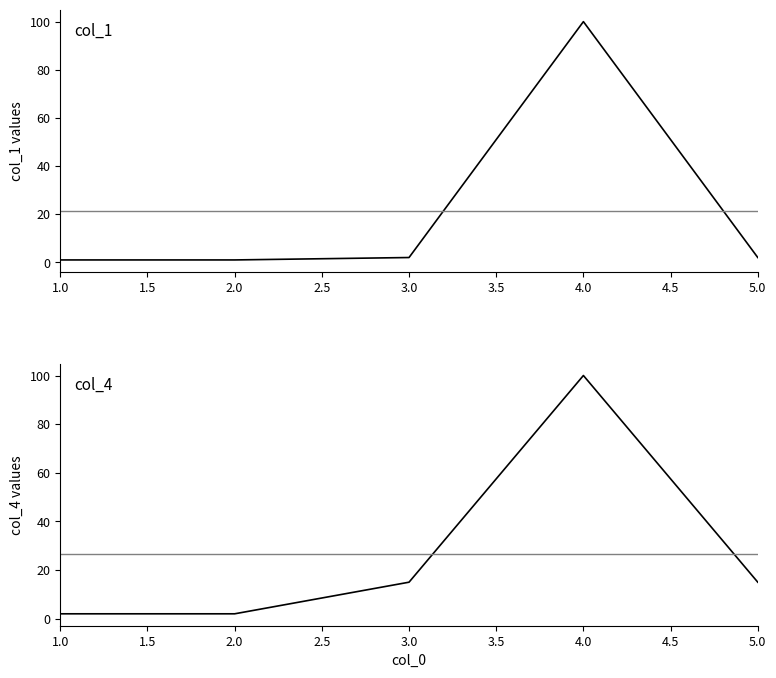

True or false: col_1 has a value of 1 at 1.0.

False